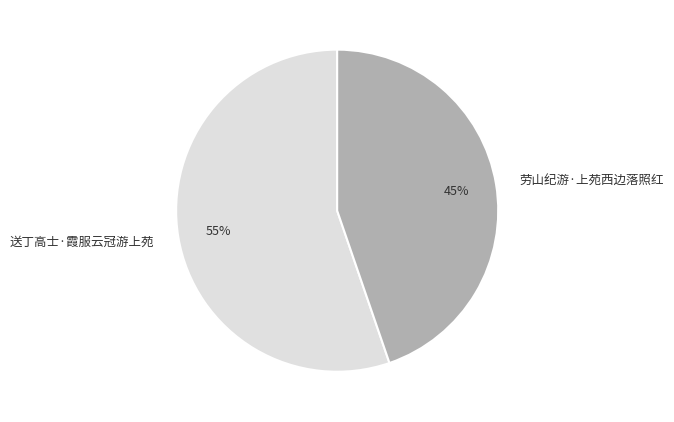

To the nearest percent, what percentage of the pie is 送丁高士·霞服云冠游上苑?

55%